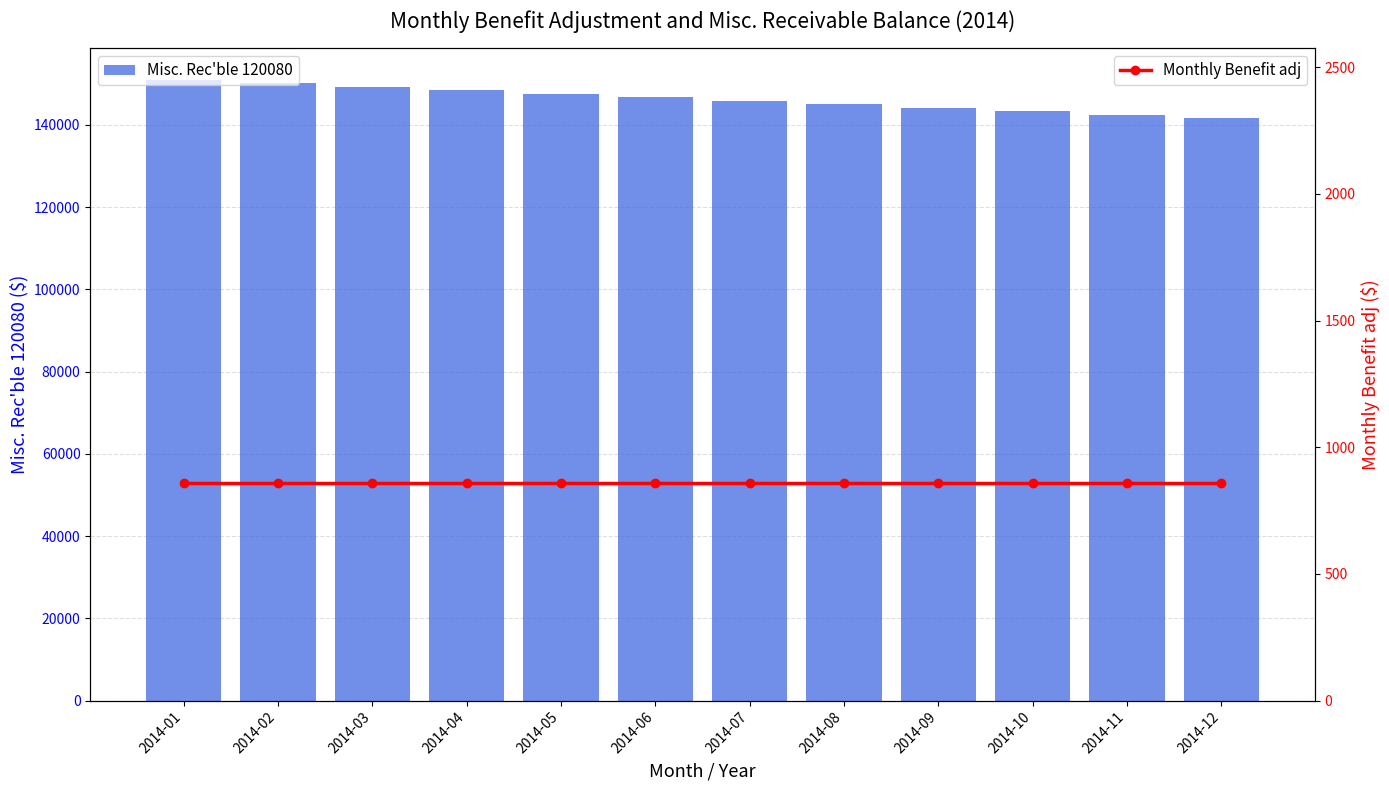

Which series changed the most between 2014-04 and 2014-06?

Misc. Rec'ble 120080